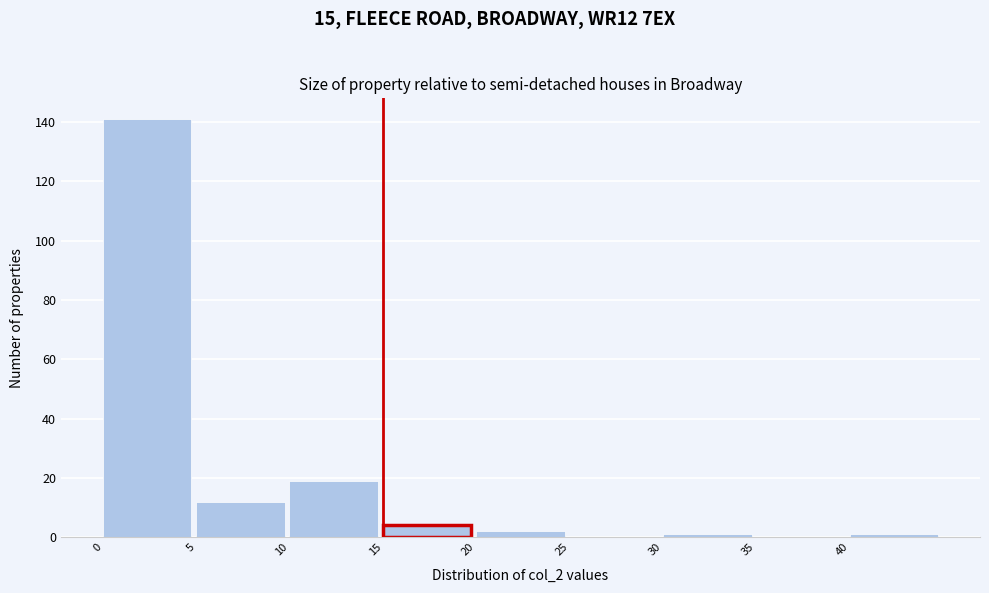

Which range on the x-axis has the tallest bar?

0 to 5